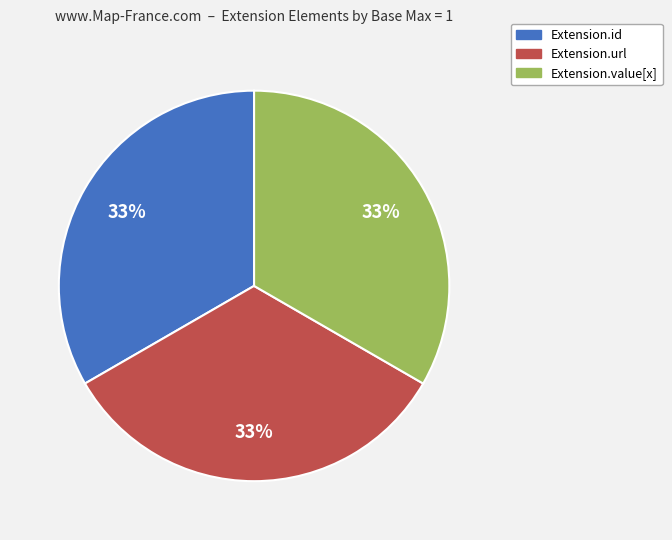

Does any single category account for the majority?

No